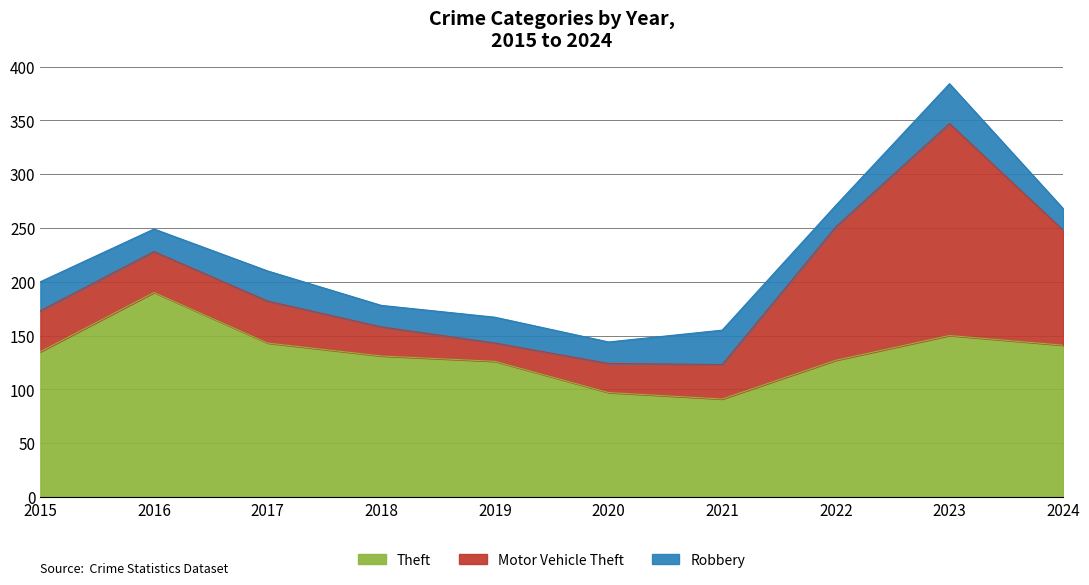

Which series has the largest total across all categories?

Theft